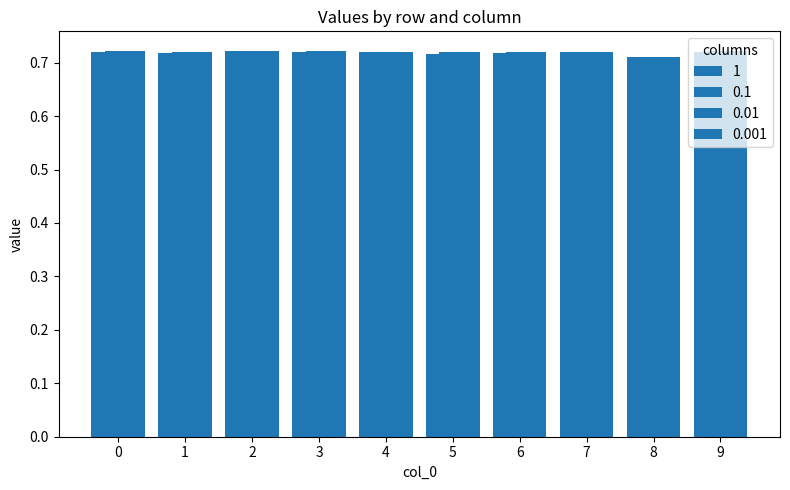

How many categories are shown in the chart?

10